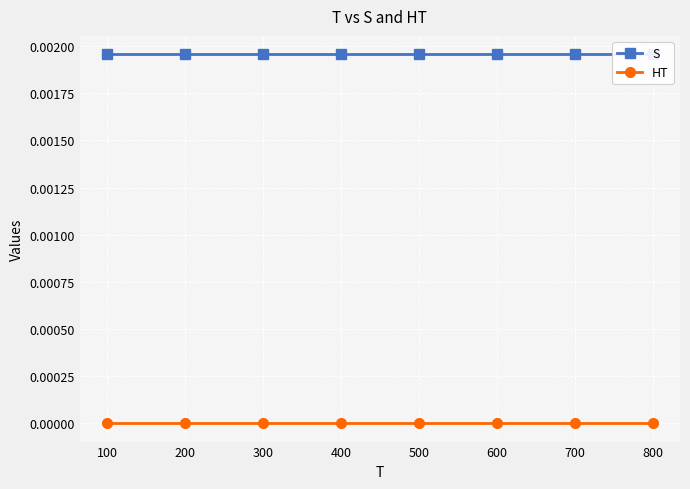

The HT series shows 0.0 at 100. True or false?

True